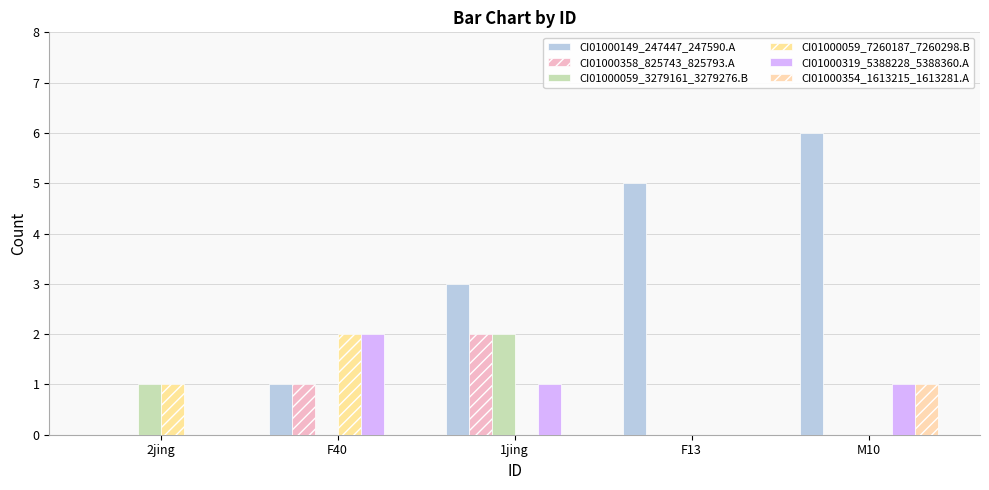

Reading left to right, transcribe all the data shown in this chart.

CI01000149_247447_247590.A: 0	1	3	5	6
CI01000358_825743_825793.A: 0	1	2	0	0
CI01000059_3279161_3279276.B: 1	0	2	0	0
CI01000059_7260187_7260298.B: 1	2	0	0	0
CI01000319_5388228_5388360.A: 0	2	1	0	1
CI01000354_1613215_1613281.A: 0	0	0	0	1